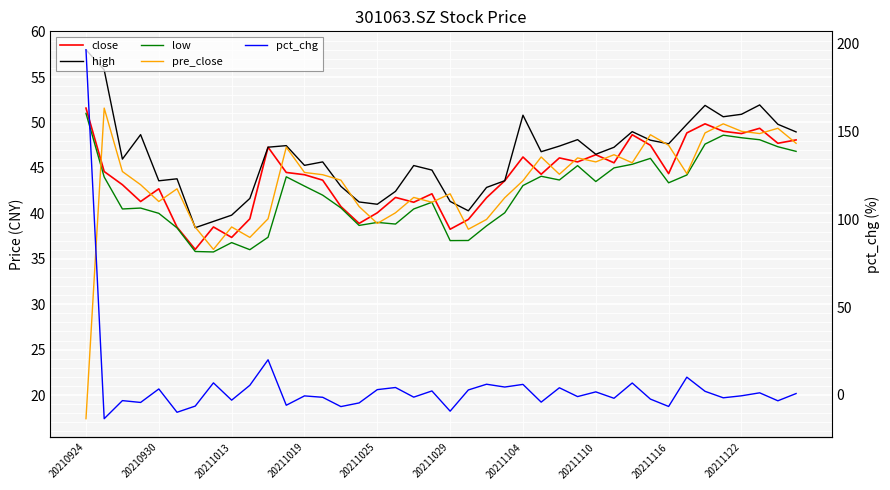

What are all the series names shown in the legend?

close, high, low, pre_close, pct_chg